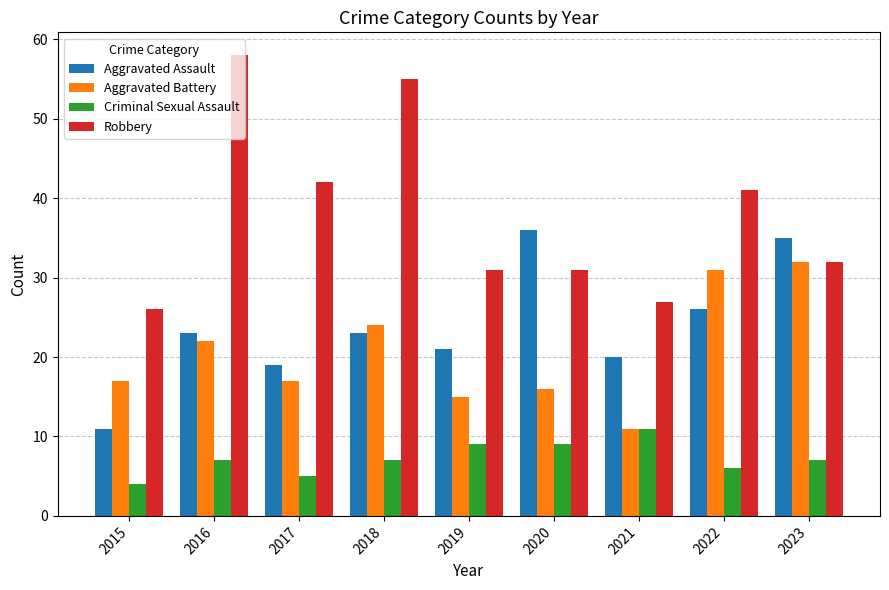

What is the value of the Criminal Sexual Assault bar at the 7th from the left?

11